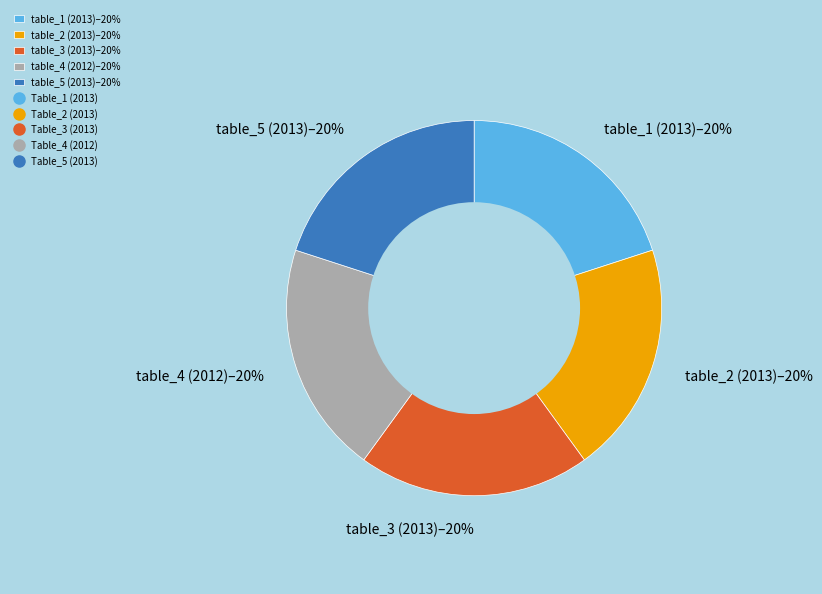

Is it true that table_5 (2013)–20% is 20% of the pie?

True